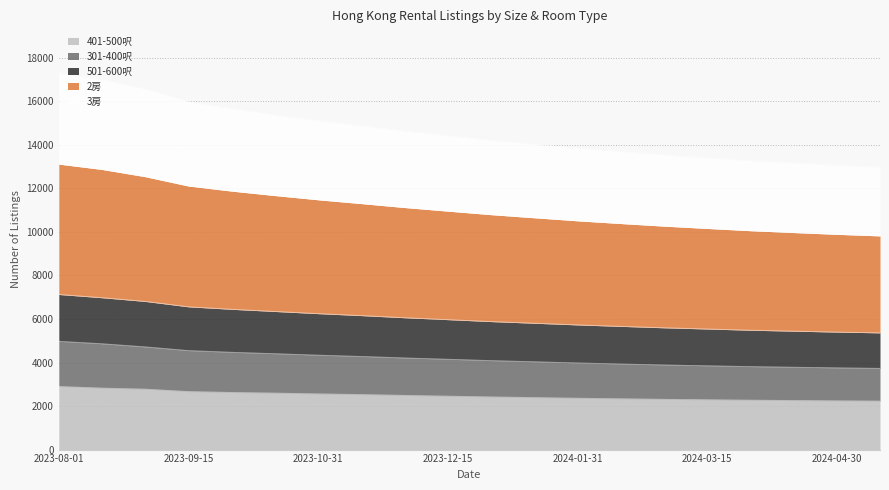

Where is 401-500呎 nearest to the value 2563?

2023-10-31